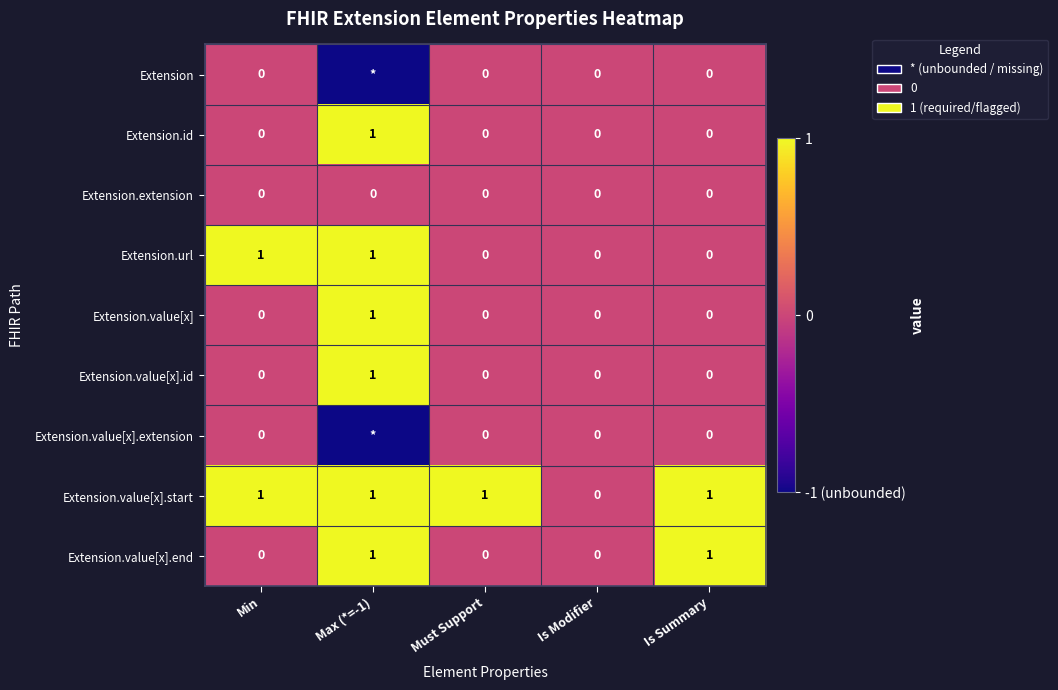

At how many categories does at least one series exceed 0?

4